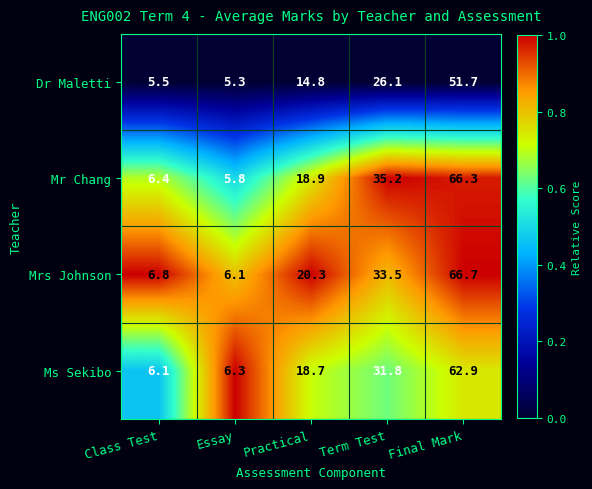

Between Class Test and Practical, which series saw the biggest shift?

Mrs Johnson